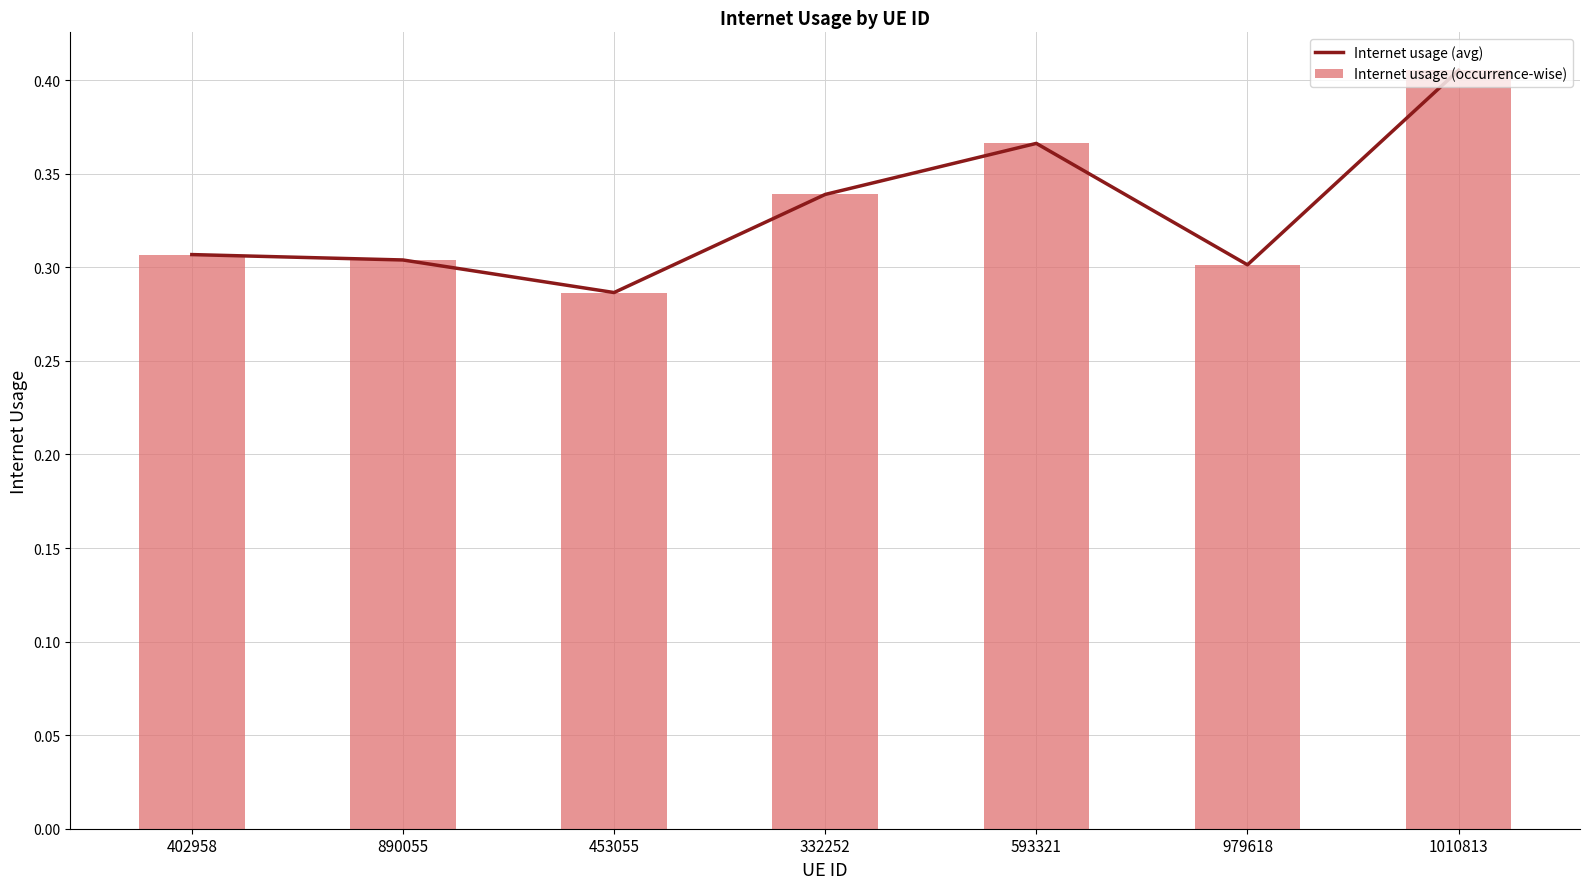

Reading right to left, transcribe all the data shown in this chart.

Internet usage (avg): 1010813=0.4	979618=0.3	593321=0.4	332252=0.3	453055=0.3	890055=0.3	402958=0.3
Internet usage (occurrence-wise): 1010813=0.4	979618=0.3	593321=0.4	332252=0.3	453055=0.3	890055=0.3	402958=0.3